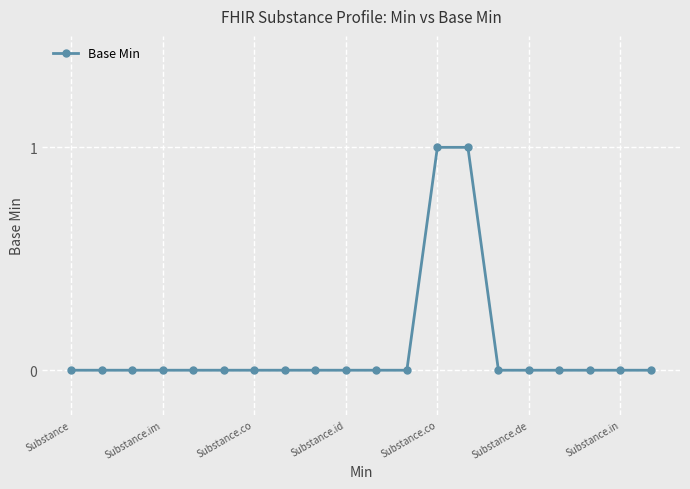

How many lines are shown in the chart?

1